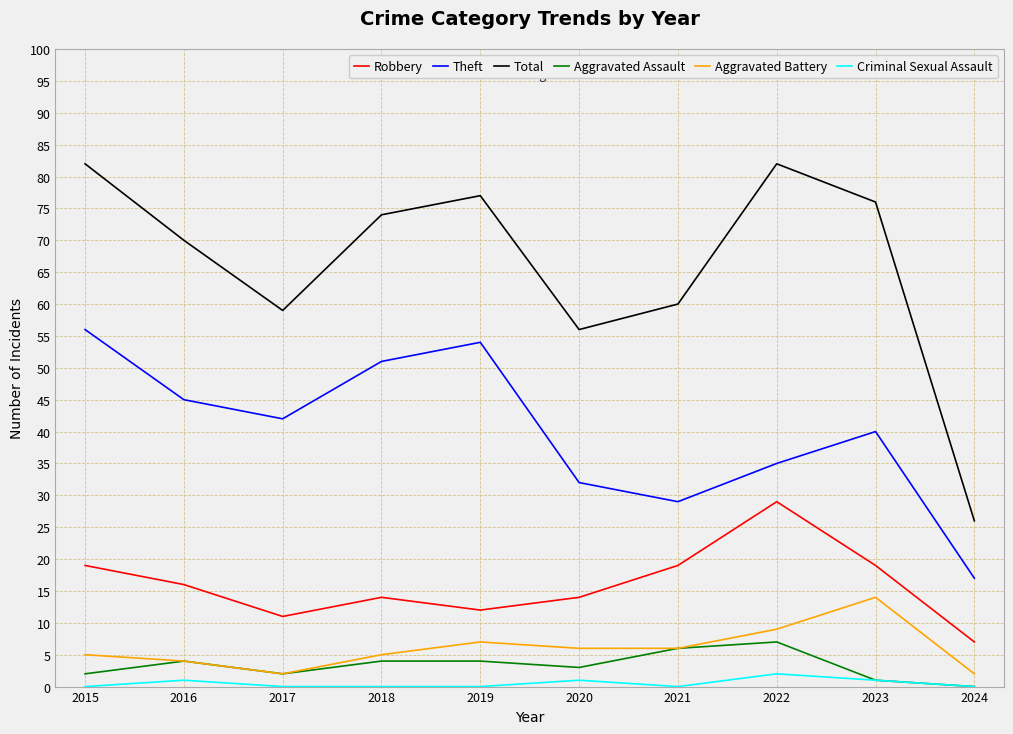

List the series in order of their peak value, highest first.

Total, Theft, Robbery, Aggravated Battery, Aggravated Assault, Criminal Sexual Assault